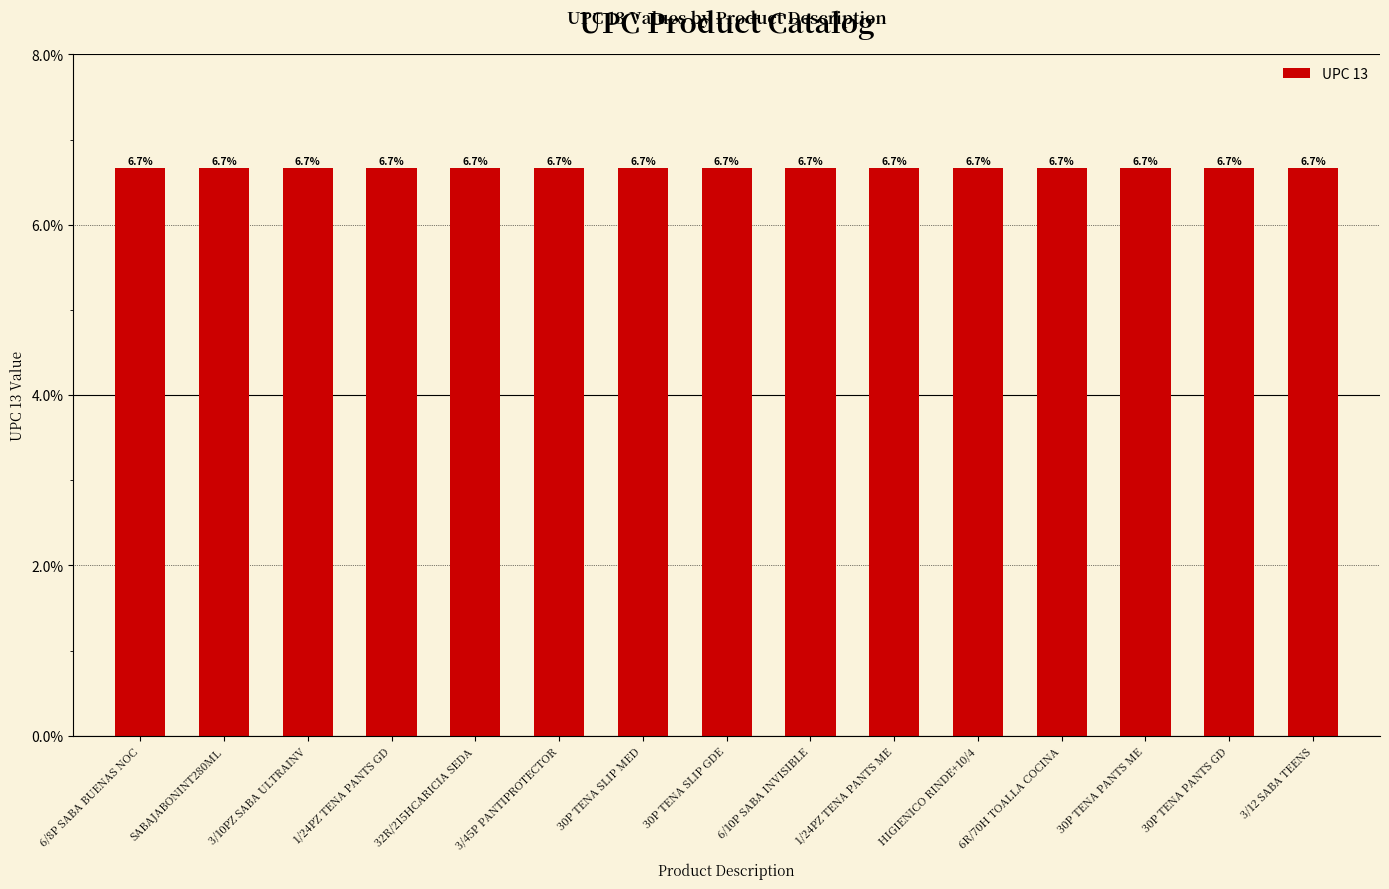

What position from the left is 6/8P SABA BUENAS NOC?

1